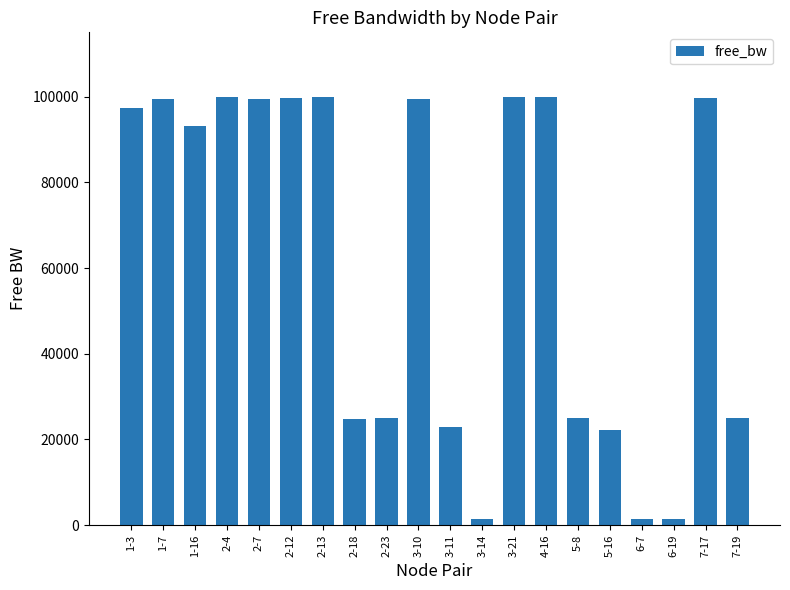

Is it true that the value at 2-13 is 134870.1?

False